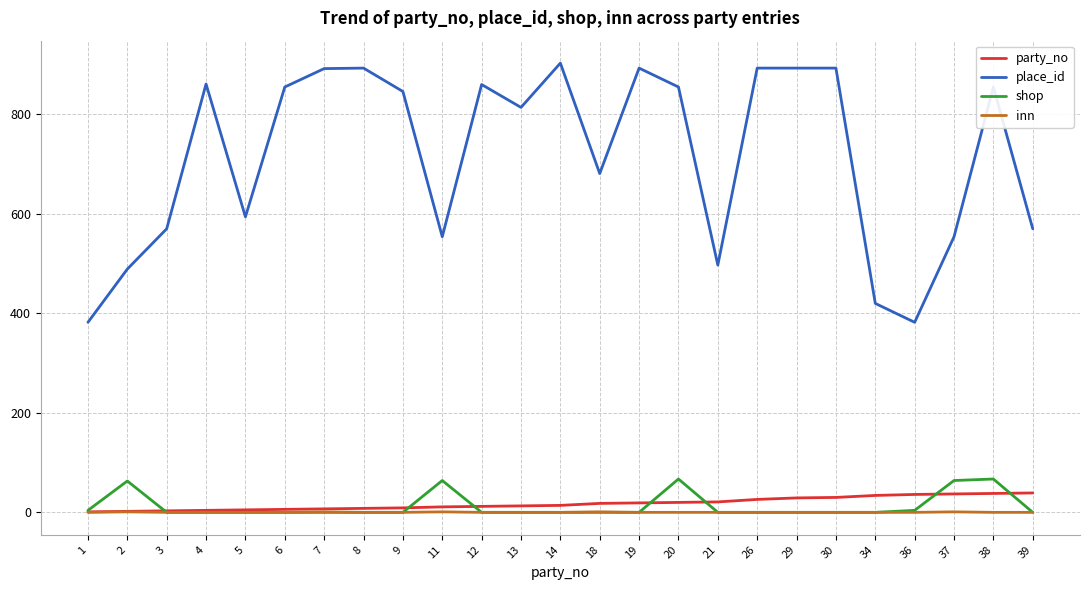

Is the value of inn at 29 greater than the value of party_no at 8?

No